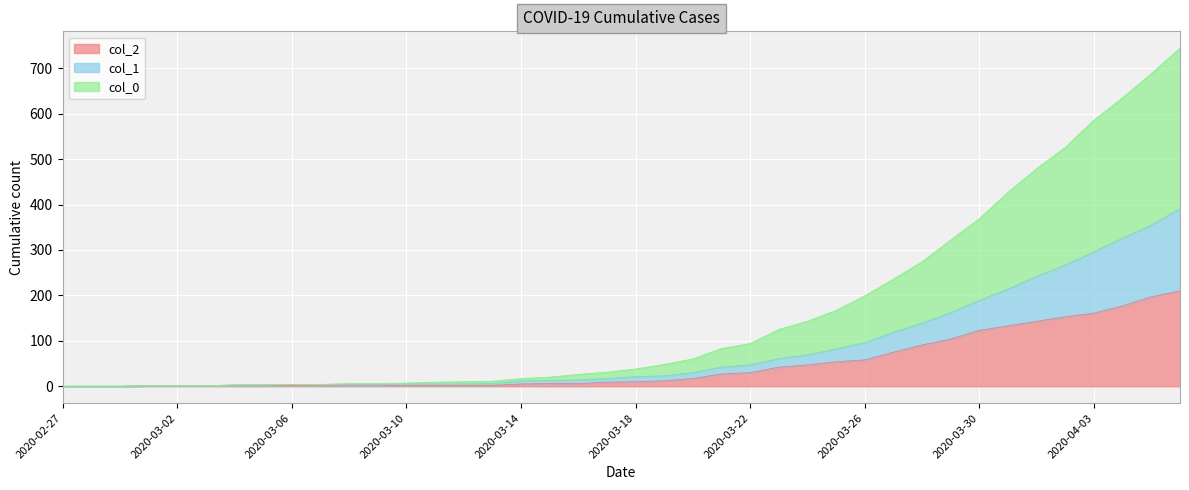

At which label does col_2 reach its peak?

2020-04-06